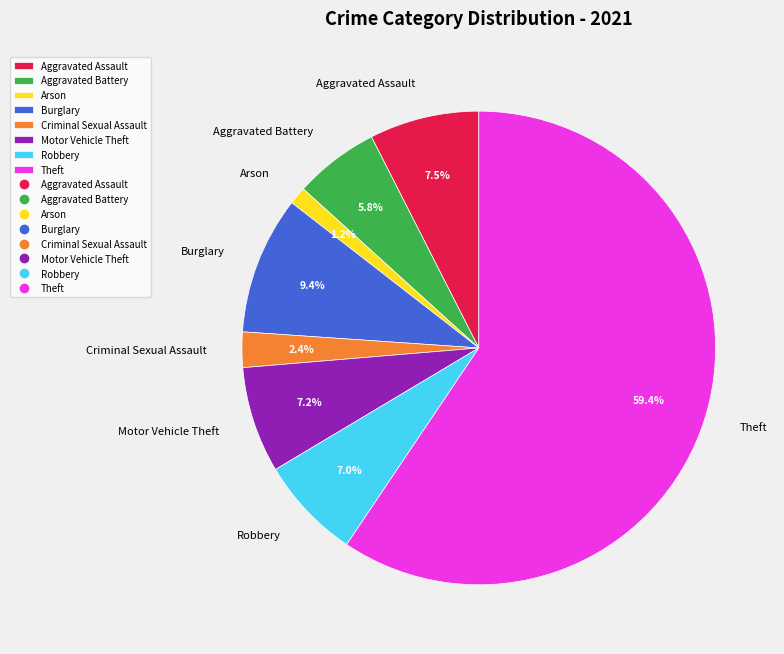

What is the largest slice in the pie chart?

Theft